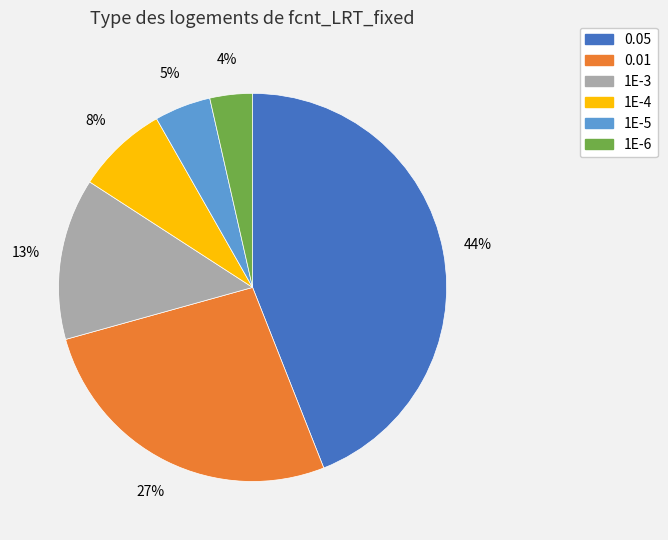

Approximately how many times larger is the value at 1E-3 compared to 0.01?

0.5